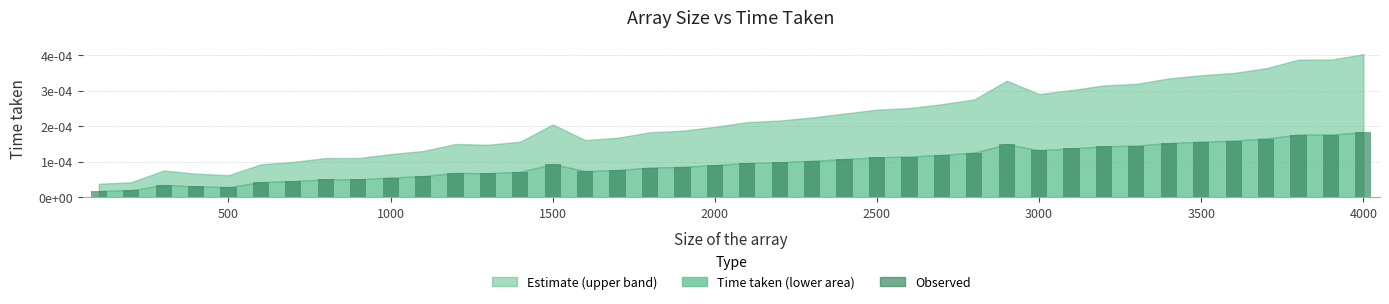

How many data points does each series have?

40